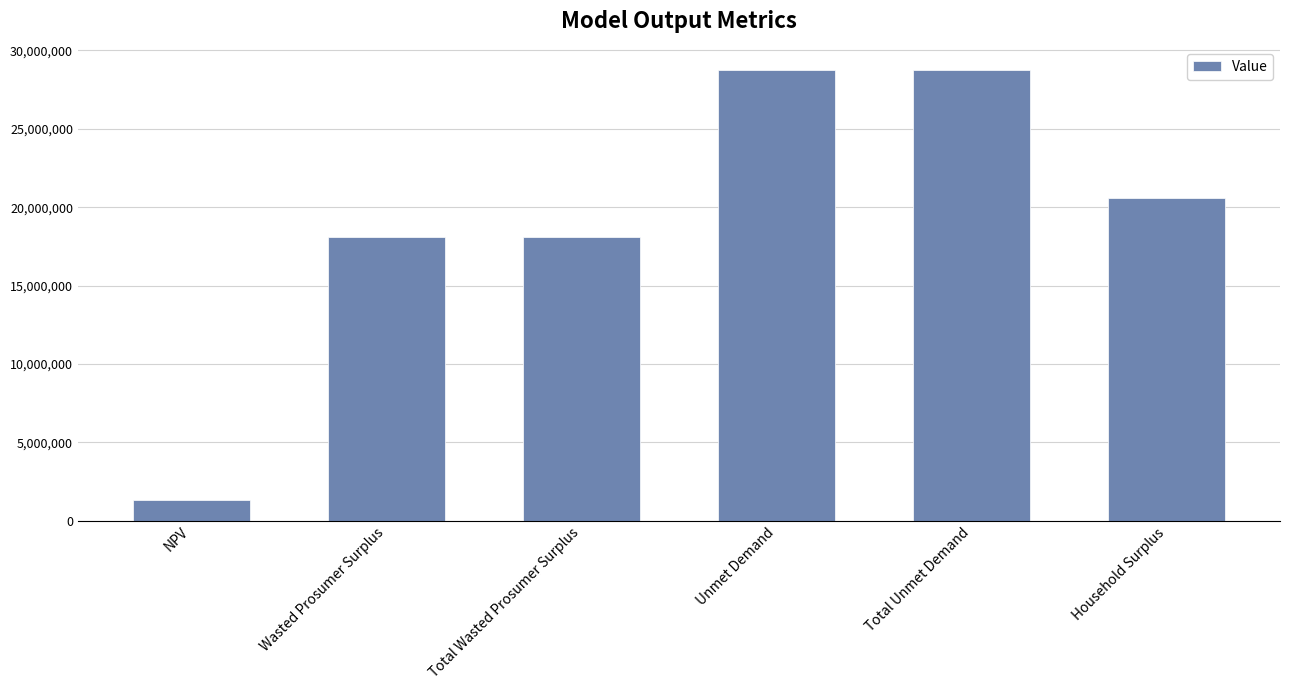

Approximately how many times larger is the value at Household Surplus compared to Total Unmet Demand?

0.7